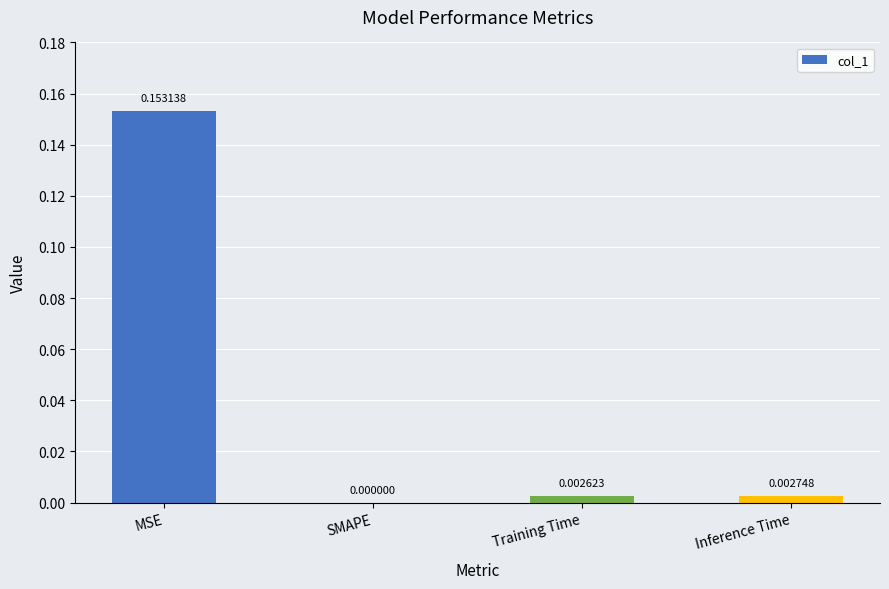

Which has a higher value, Training Time or MSE?

MSE